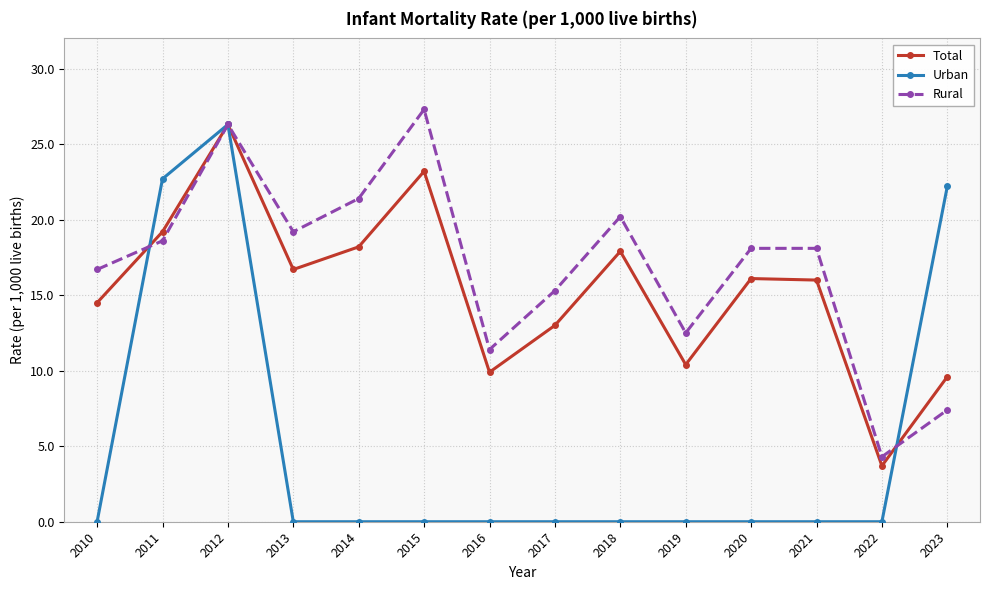

Does the chart display data point markers on the line(s)?

Yes